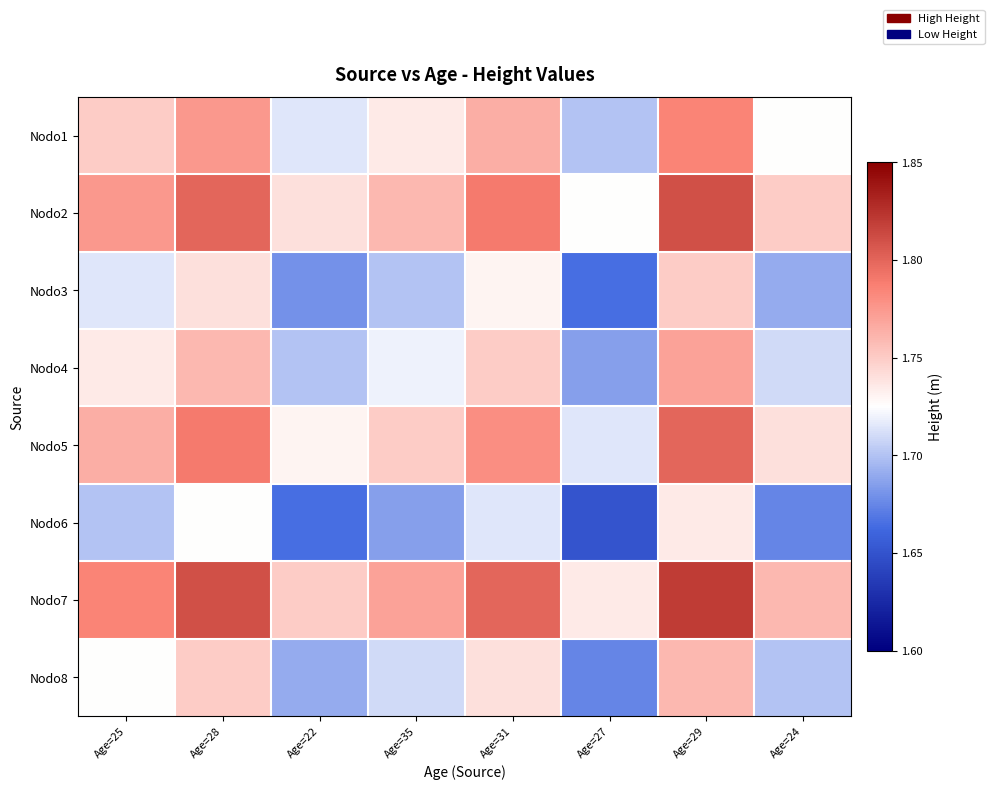

Reading right to left, transcribe all the data shown in this chart.

Nodo1: Age=24=1.7	Age=29=1.8	Age=27=1.7	Age=31=1.8	Age=35=1.7	Age=22=1.7	Age=28=1.8	Age=25=1.8
Nodo2: Age=24=1.8	Age=29=1.8	Age=27=1.7	Age=31=1.8	Age=35=1.8	Age=22=1.7	Age=28=1.8	Age=25=1.8
Nodo3: Age=24=1.7	Age=29=1.8	Age=27=1.7	Age=31=1.7	Age=35=1.7	Age=22=1.7	Age=28=1.7	Age=25=1.7
Nodo4: Age=24=1.7	Age=29=1.8	Age=27=1.7	Age=31=1.8	Age=35=1.7	Age=22=1.7	Age=28=1.8	Age=25=1.7
Nodo5: Age=24=1.7	Age=29=1.8	Age=27=1.7	Age=31=1.8	Age=35=1.8	Age=22=1.7	Age=28=1.8	Age=25=1.8
Nodo6: Age=24=1.7	Age=29=1.7	Age=27=1.6	Age=31=1.7	Age=35=1.7	Age=22=1.7	Age=28=1.7	Age=25=1.7
Nodo7: Age=24=1.8	Age=29=1.8	Age=27=1.7	Age=31=1.8	Age=35=1.8	Age=22=1.8	Age=28=1.8	Age=25=1.8
Nodo8: Age=24=1.7	Age=29=1.8	Age=27=1.7	Age=31=1.7	Age=35=1.7	Age=22=1.7	Age=28=1.8	Age=25=1.7